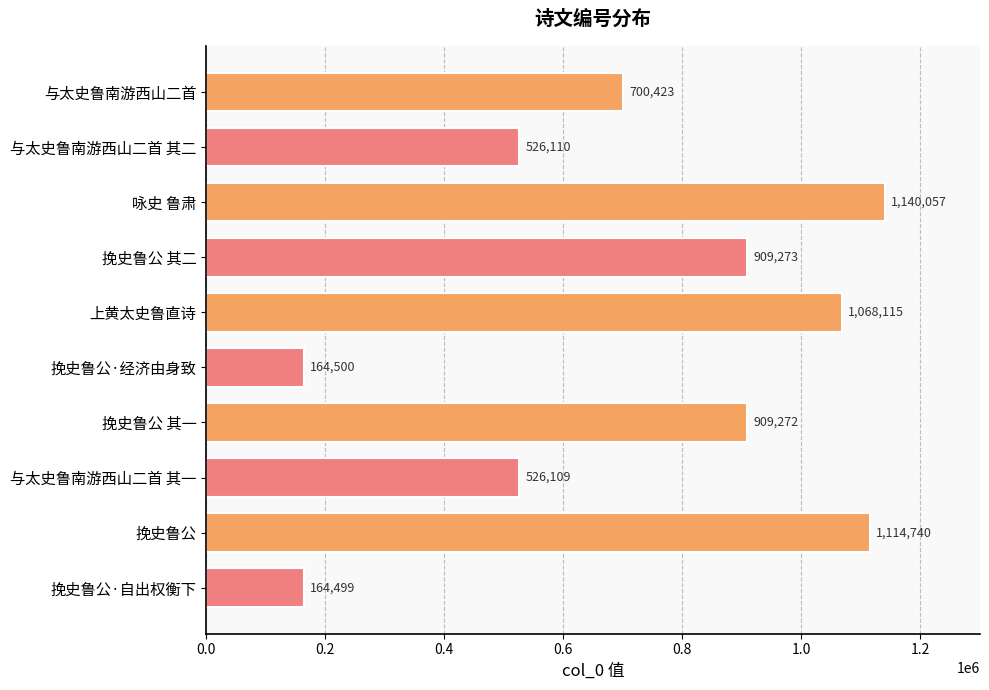

At which category does the chart reach its peak across all series?

咏史 鲁肃